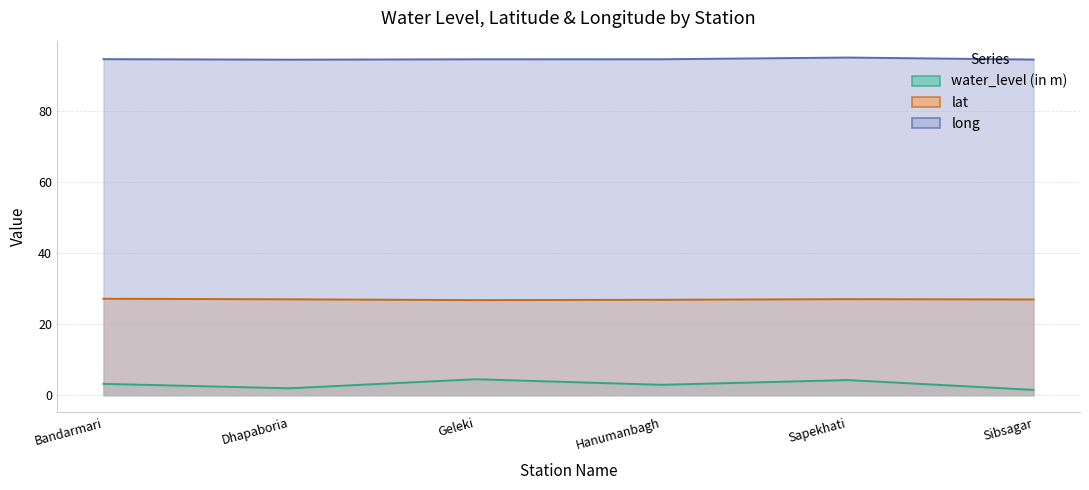

Between Sapekhati and Bandarmari, which is larger?

Sapekhati